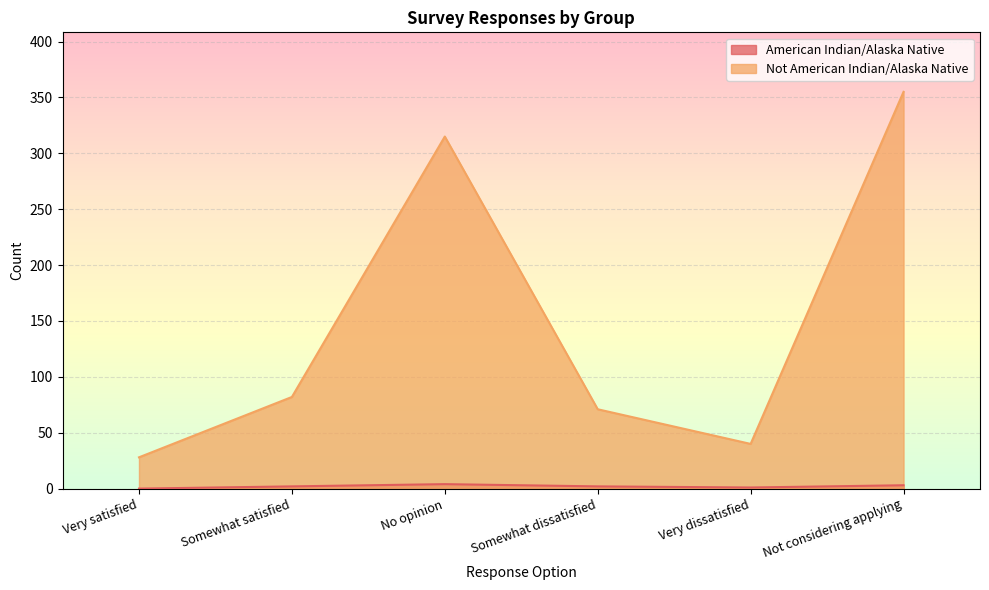

At which label does Not American Indian/Alaska Native first exceed 82?

No opinion